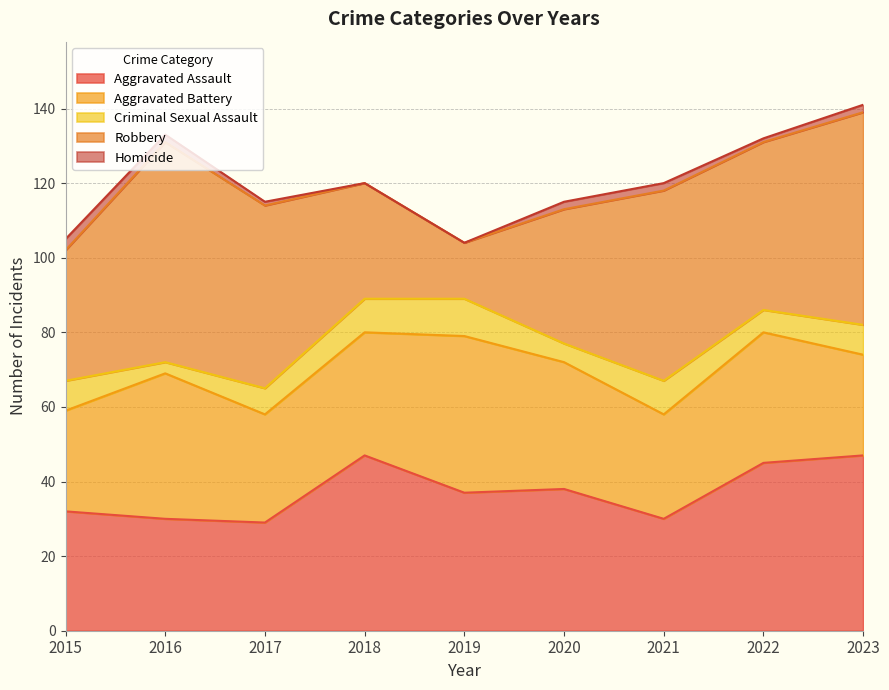

Count the Criminal Sexual Assault values in the range 6 to 9.

6